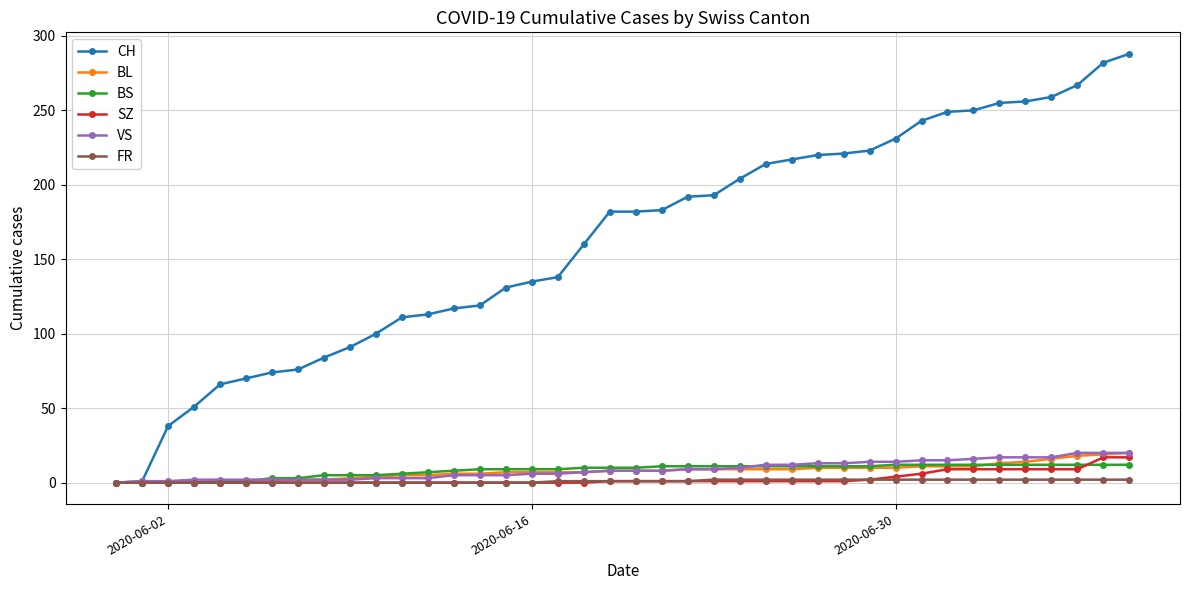

What are all the series names shown in the legend?

CH, BL, BS, SZ, VS, FR